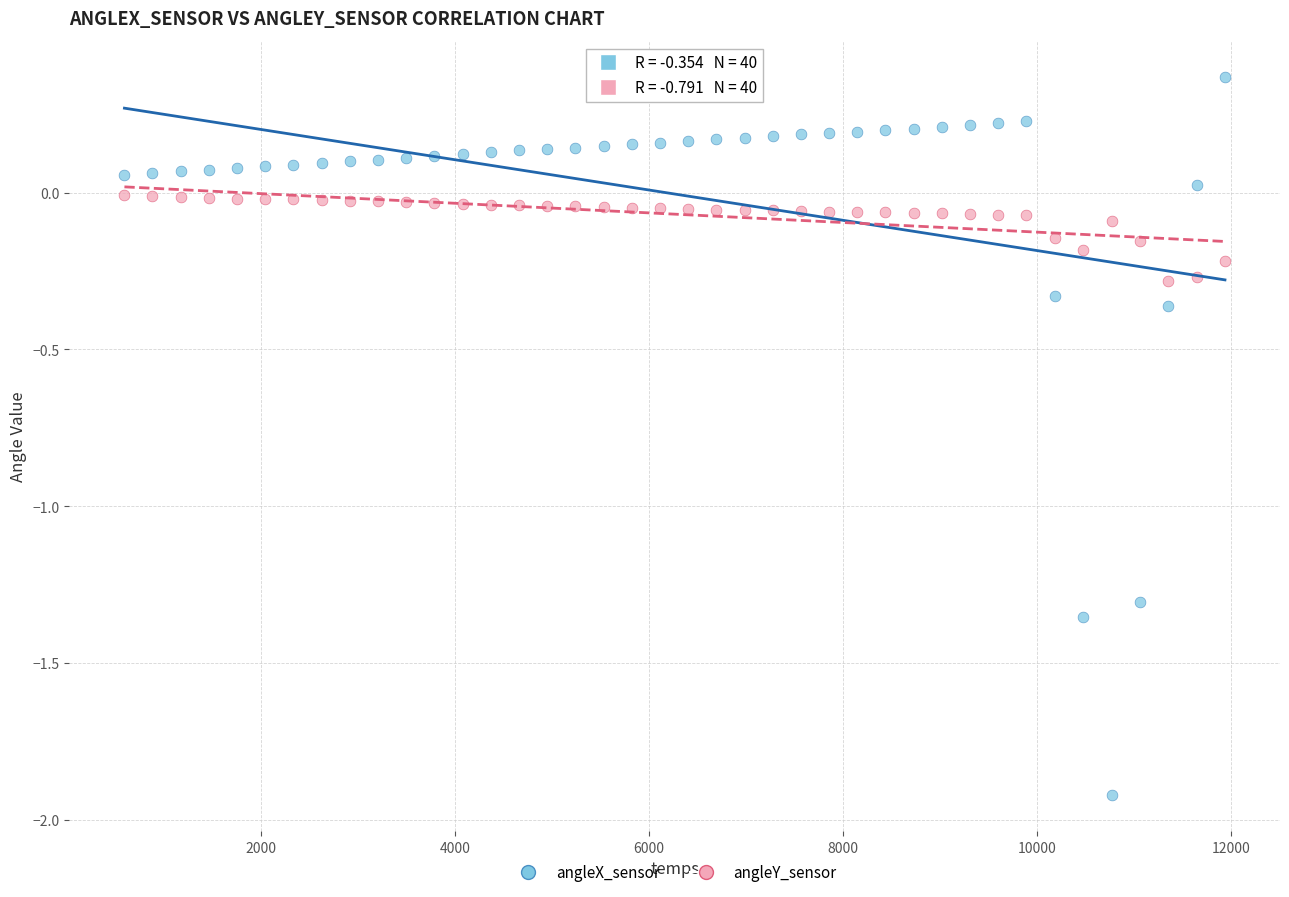

Which series contains the lowest Y value?

angleX_sensor